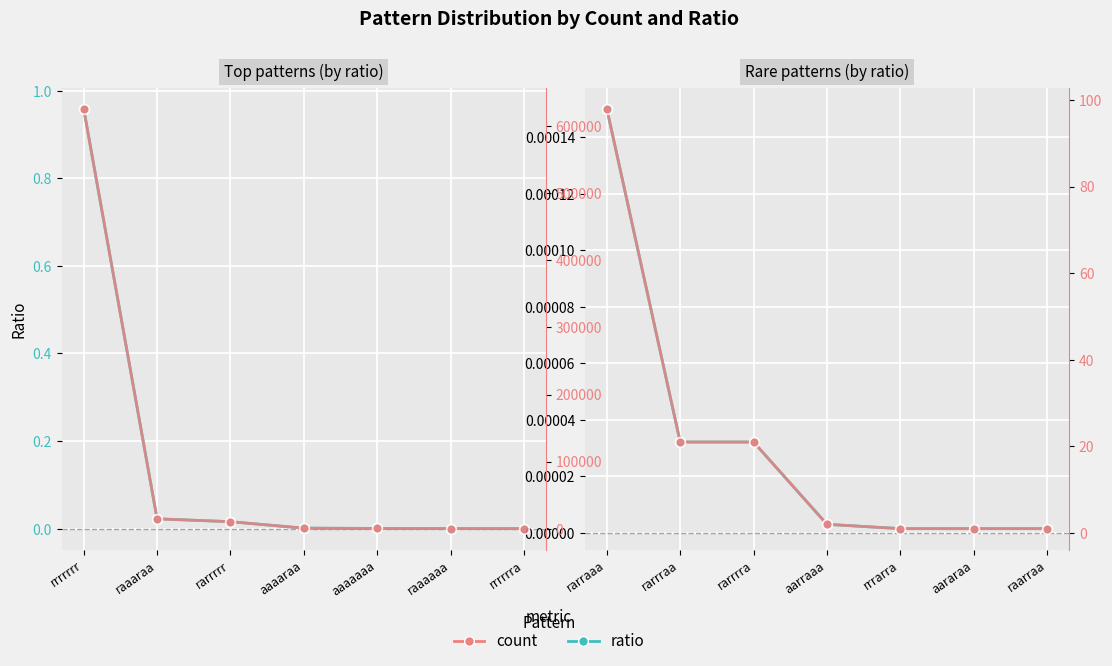

The value of ratio at aararaa is 0.0. True or false?

True